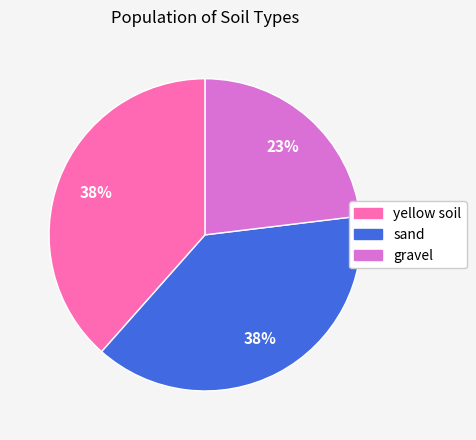

Which category has the smallest portion of the pie?

gravel